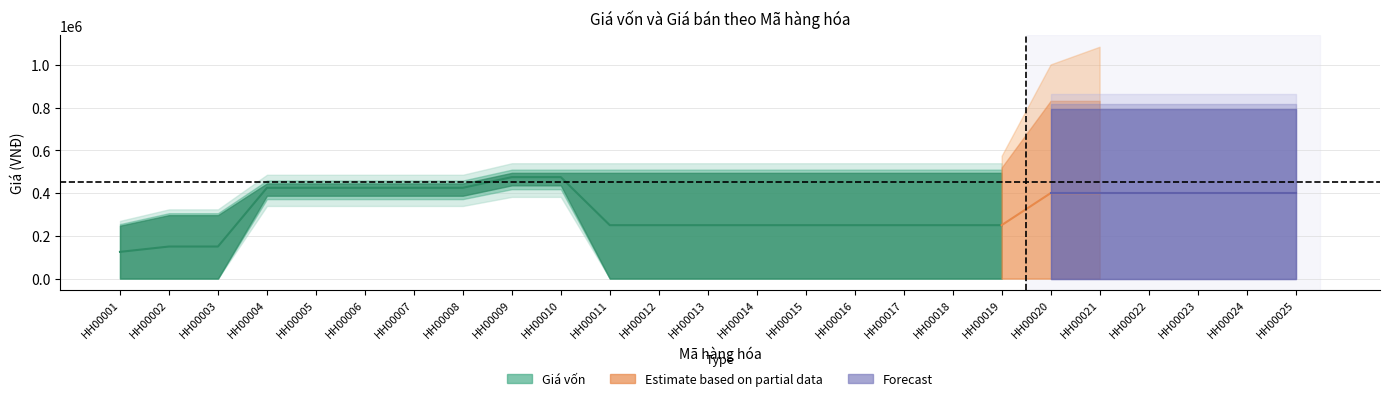

Which has a higher value, HH00001 or HH00004?

HH00004